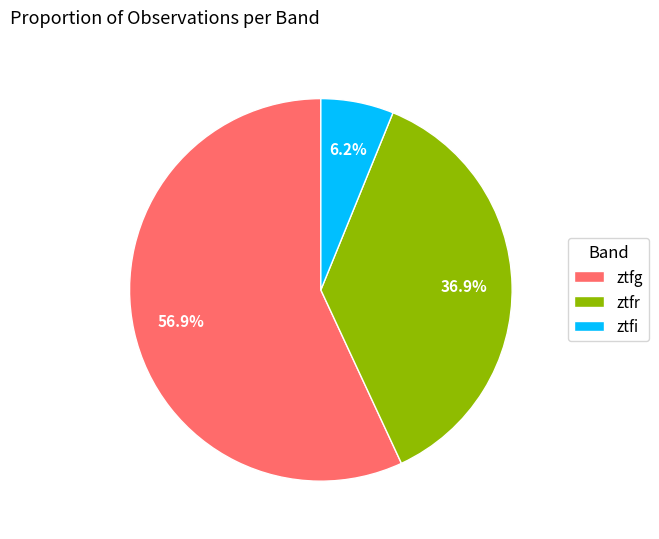

Between ztfg and ztfr, which is larger?

ztfg